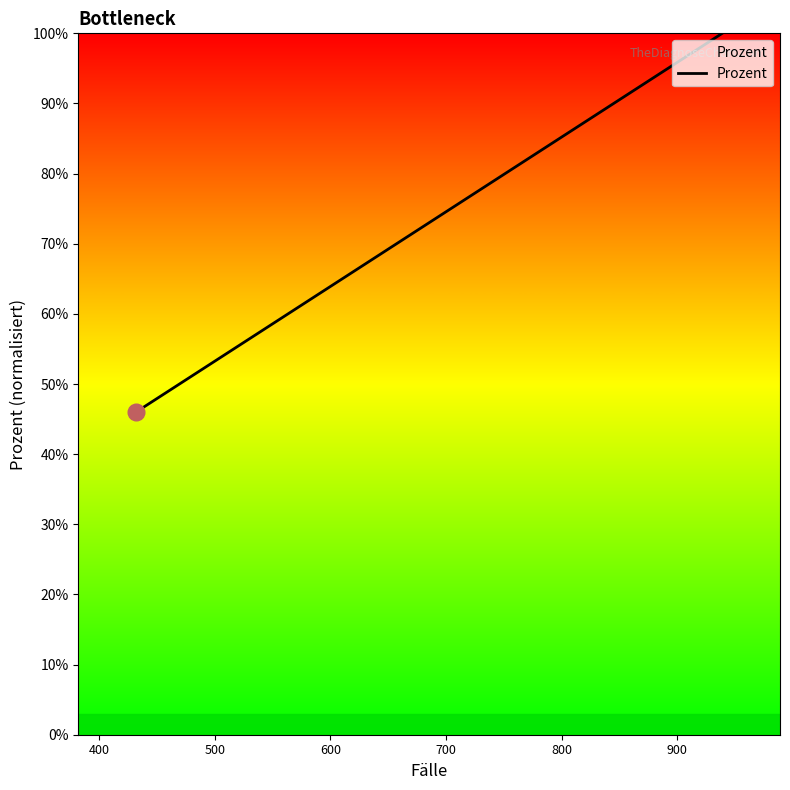

What is the difference between the maximum and minimum values?

54.0